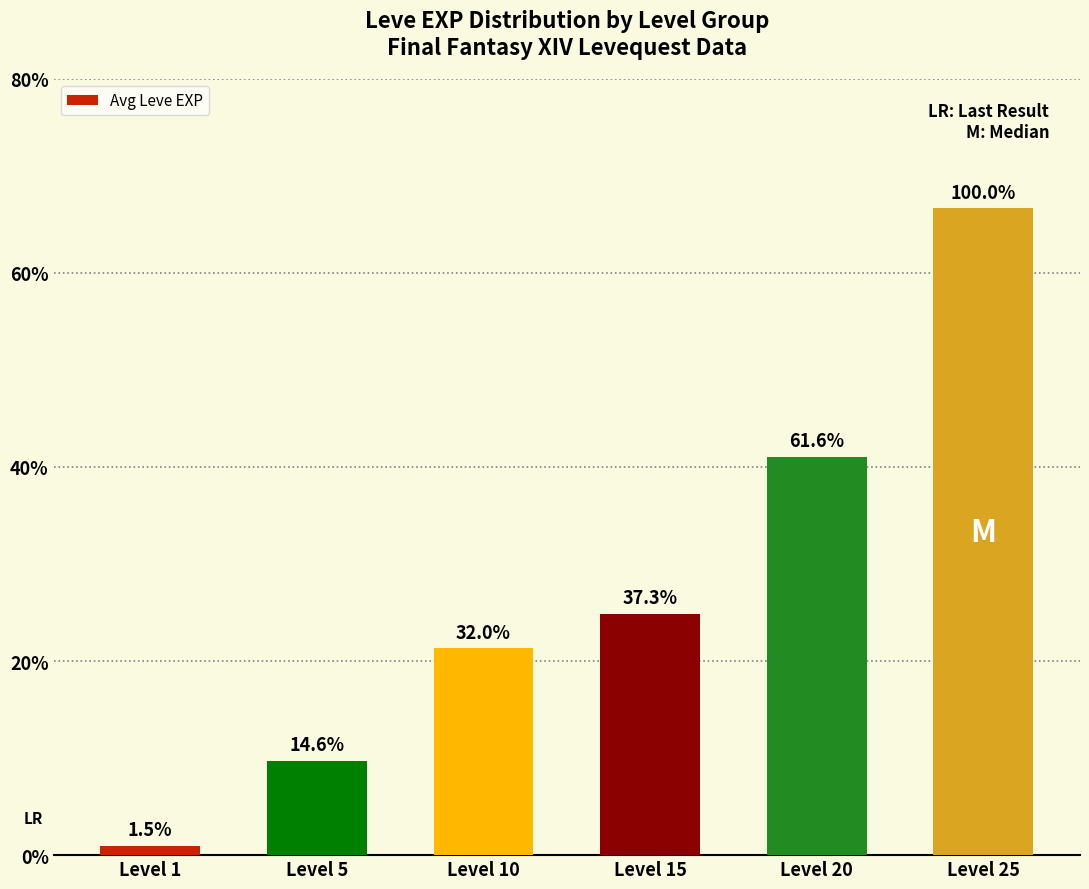

Does the chart contain any negative values?

No